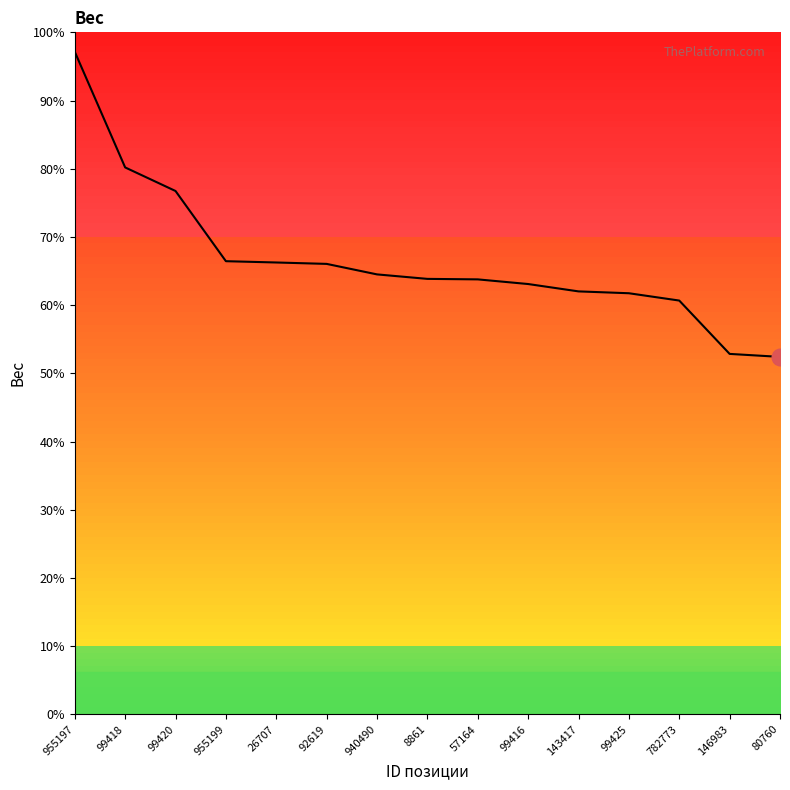

What is the label of the 2nd point from the right?

146983